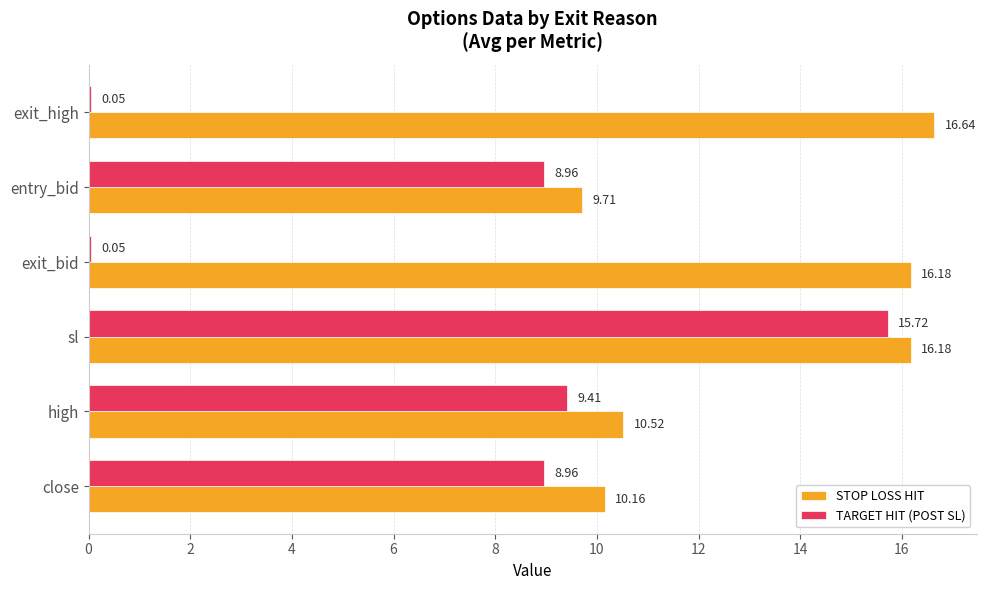

Where is STOP LOSS HIT nearest to the value 13?

high